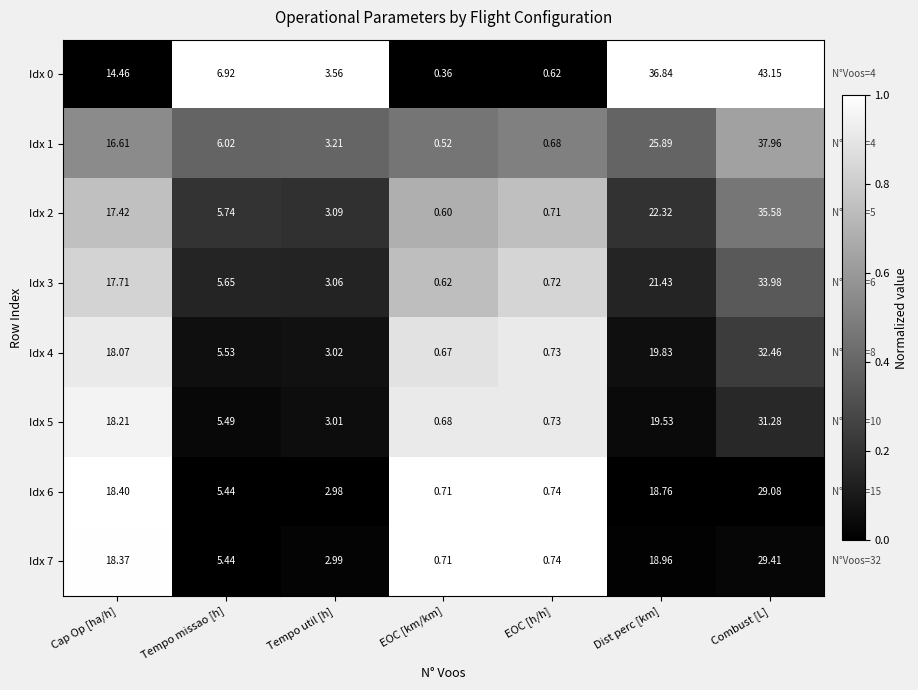

Which category has the lowest value in the Idx 3 series?

EOC [km/km]